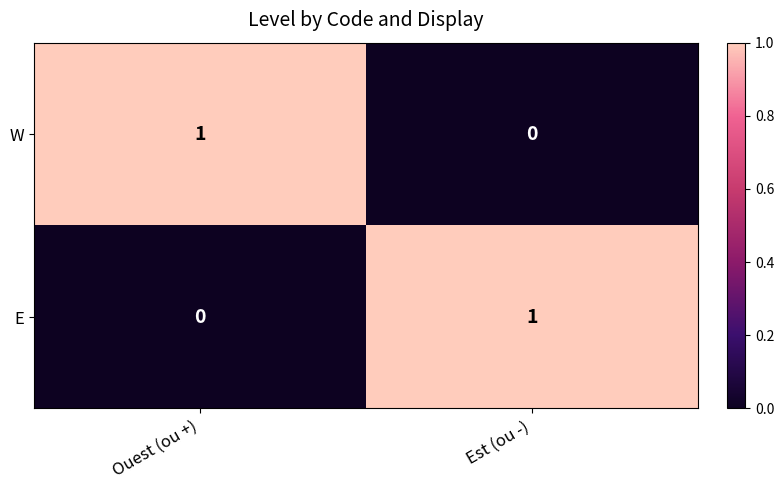

Reading left to right, extract all data points from this chart.

W: 1	0
E: 0	1